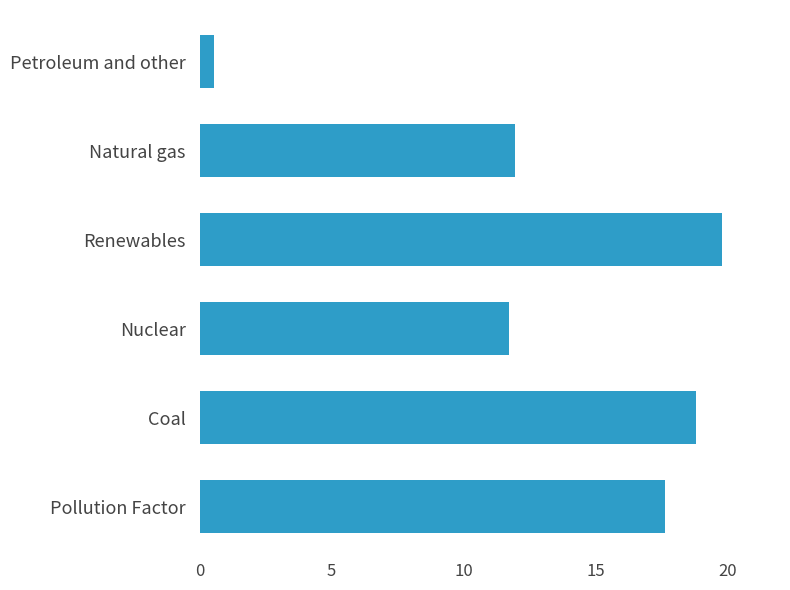

What is the sum of all values?

80.5